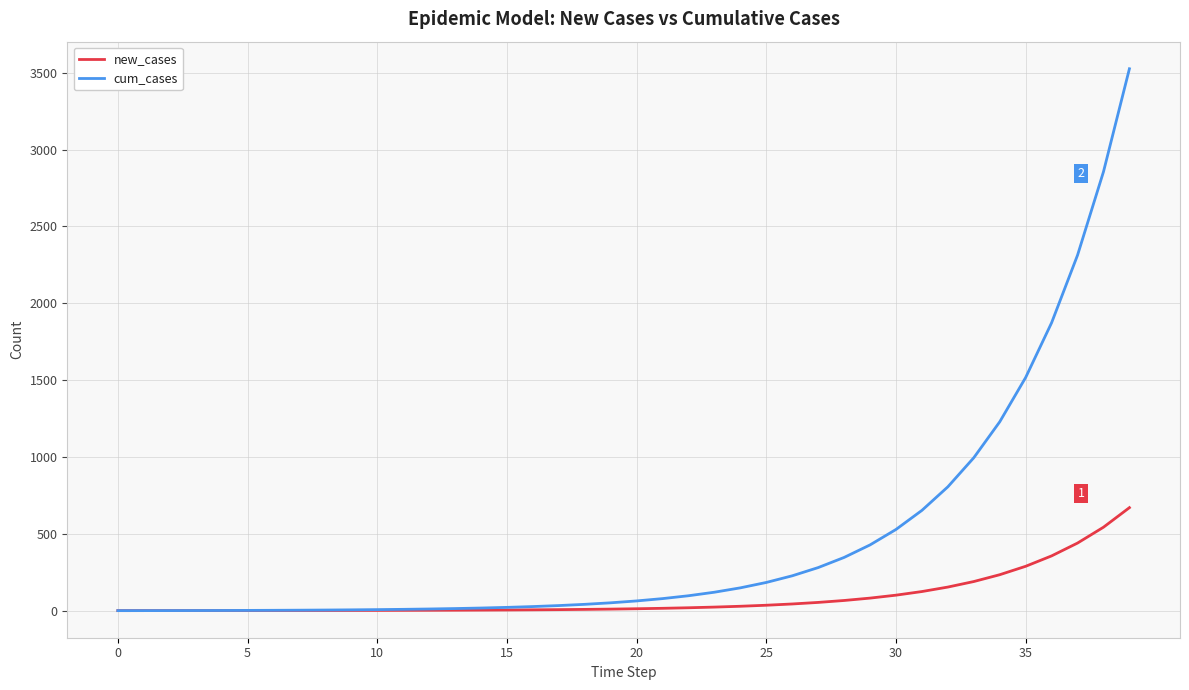

What is the highest value of the new_cases series?

670.0